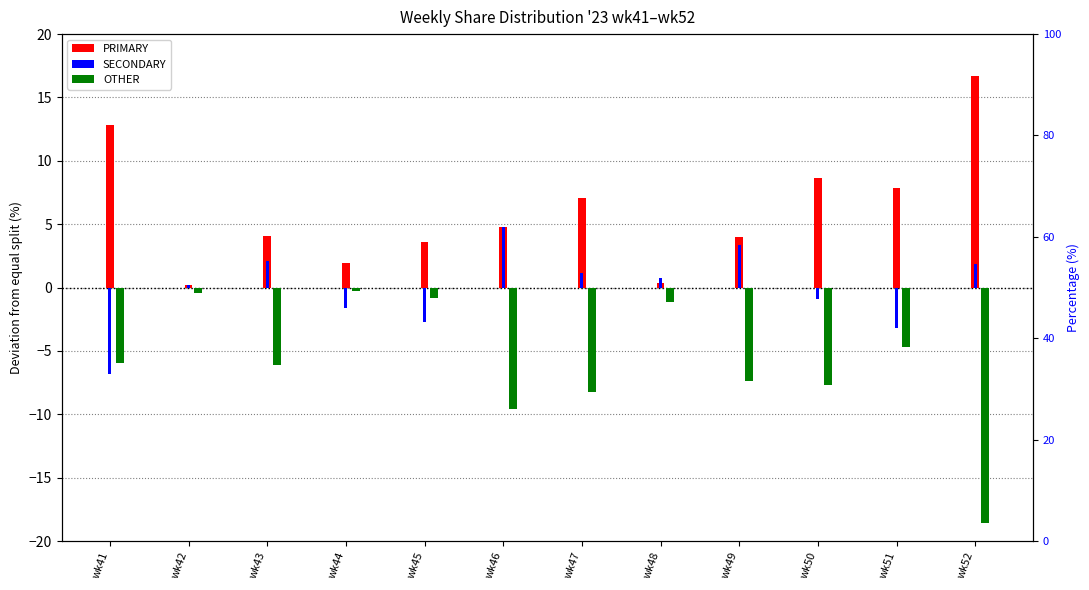

What are all the series names shown in the legend?

PRIMARY, SECONDARY, OTHER